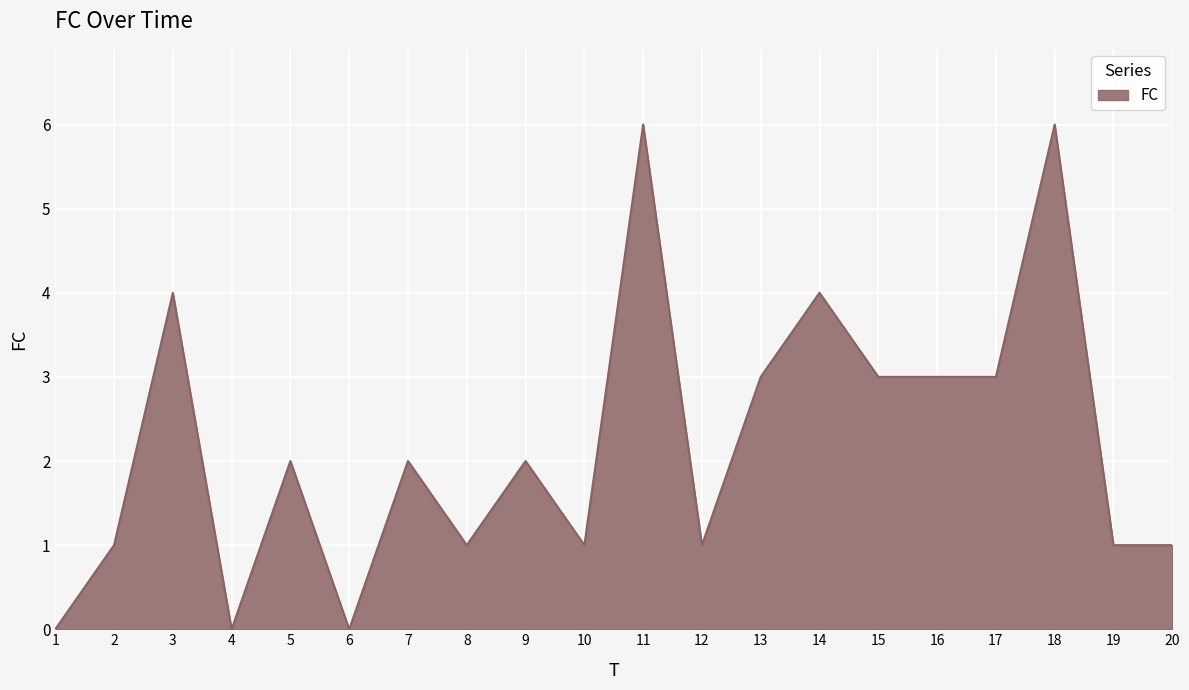

The chart shows a value of 4 at 3. True or false?

True